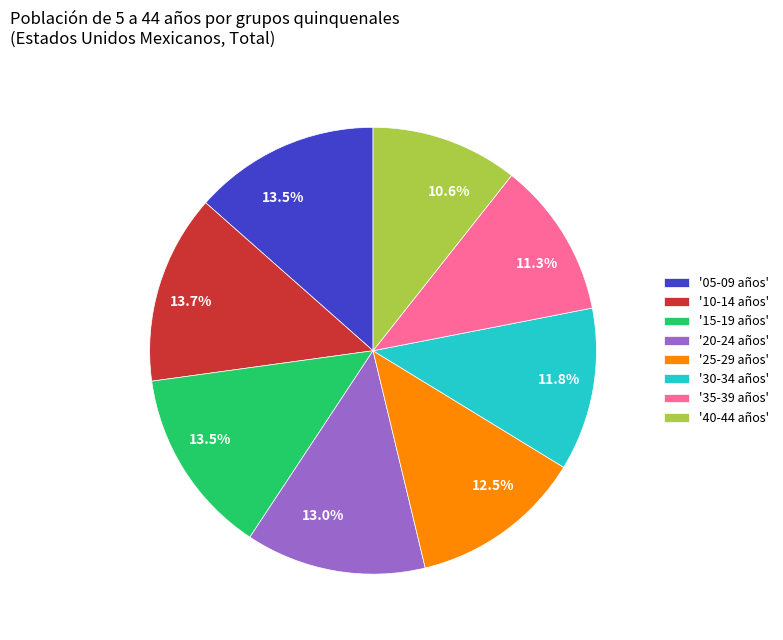

Does '15-19 años' account for over 50% of the chart?

No